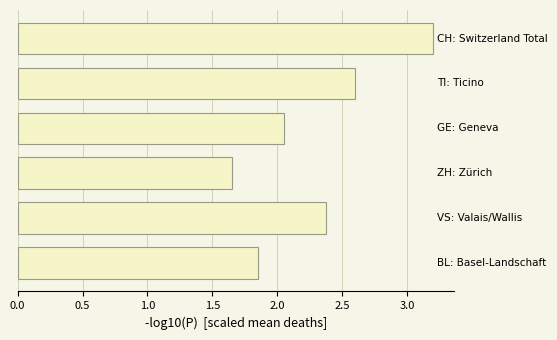

What is the average value?

2.3